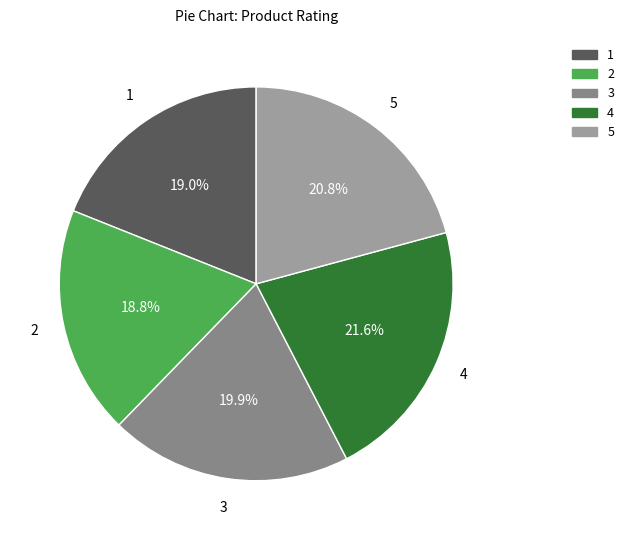

Is it true that 1 is 19% of the pie?

True